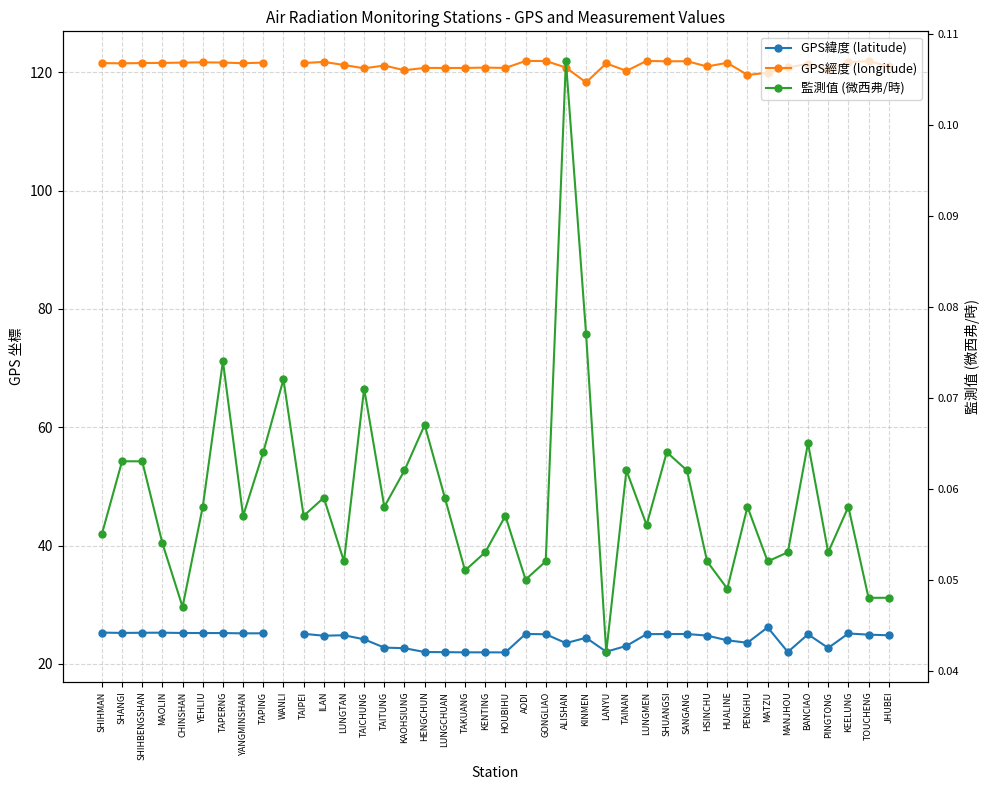

What is the greatest value displayed?

121.9